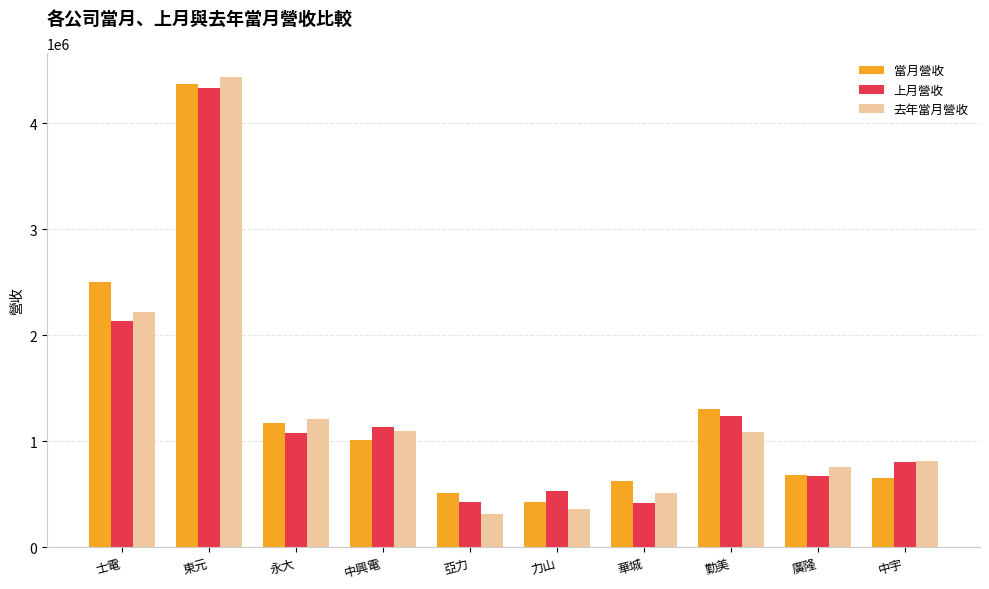

What value does the 上月營收 series have at 東元, to the nearest 100?

4335600